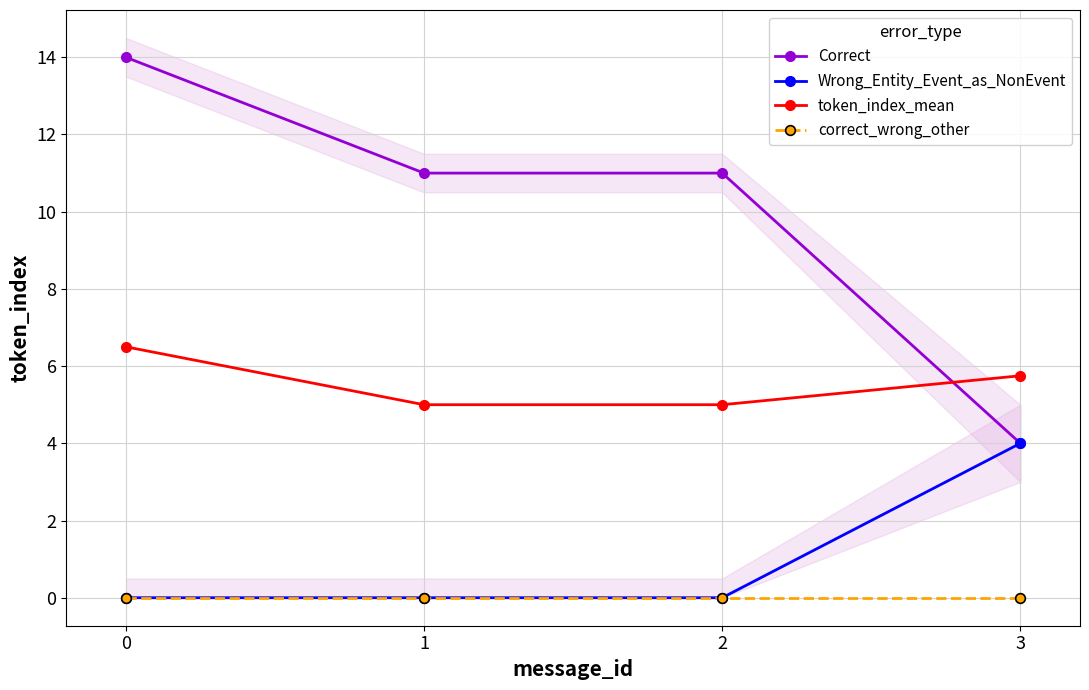

Reading right to left, extract all data points from this chart.

Correct: 4.0	11.0	11.0	14.0
Wrong_Entity_Event_as_NonEvent: 4.0	0.0	0.0	0.0
token_index_mean: 5.8	5.0	5.0	6.5
correct_wrong_other: 0.0	0.0	0.0	0.0